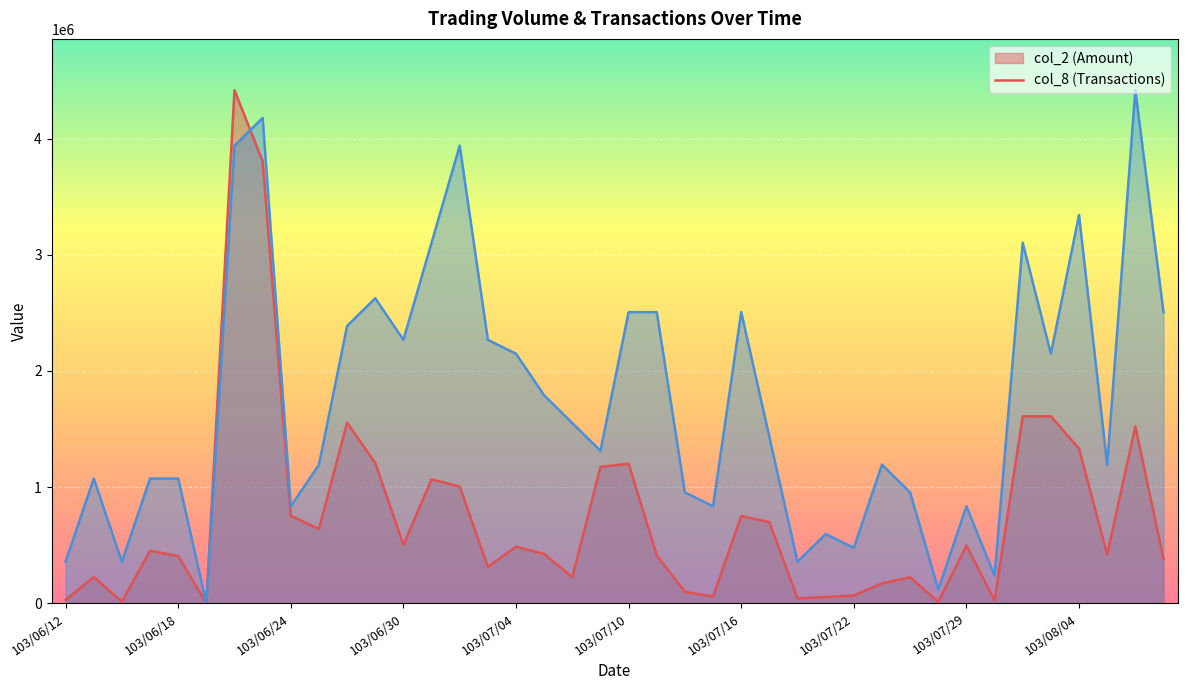

What is the average value of the col_2 series?

747799.2